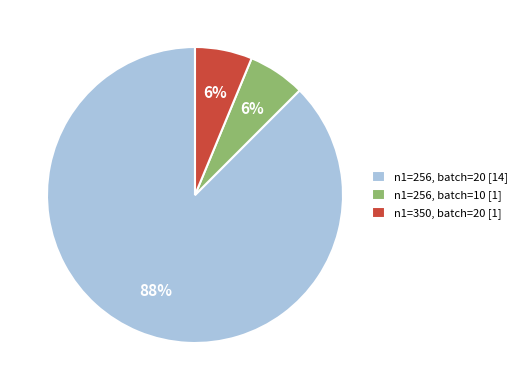

Is the sum of n1=256, batch=10 [1] and n1=256, batch=20 [14] greater than half?

Yes